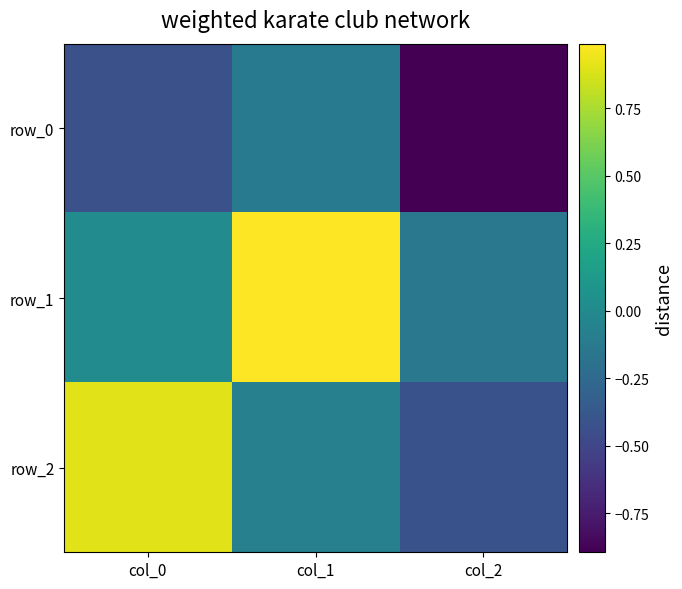

What is the sum of the row_0 values at col_2 and col_0?

-1.3